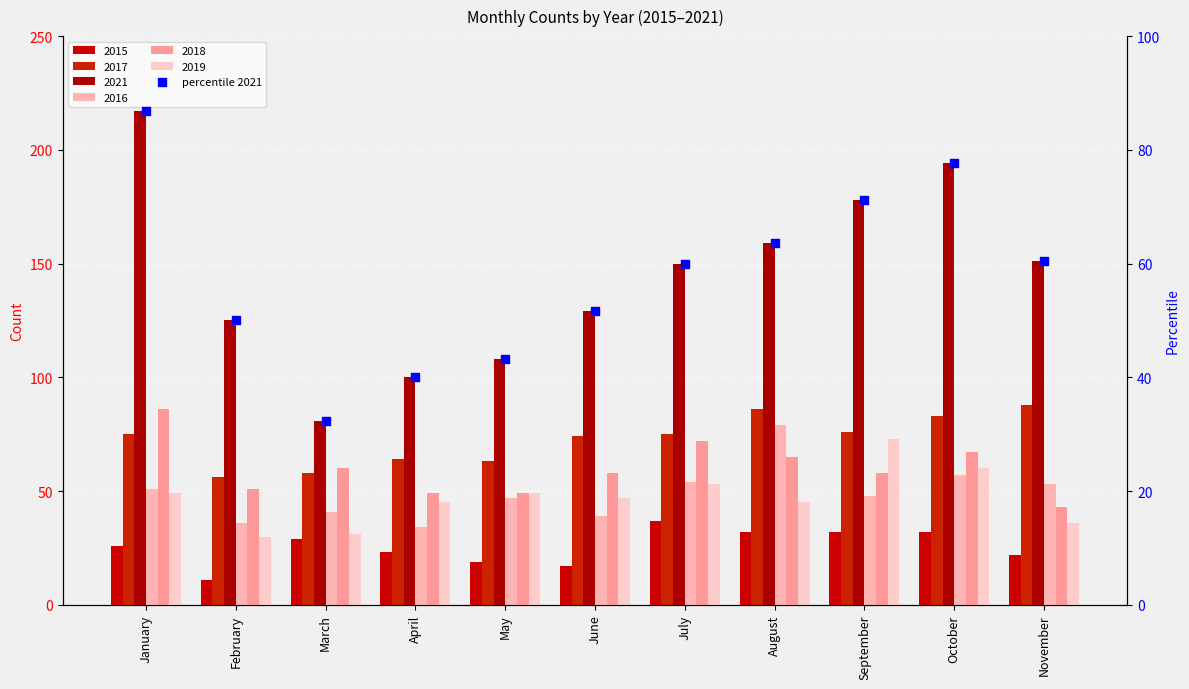

Which has a higher value, April or January?

January